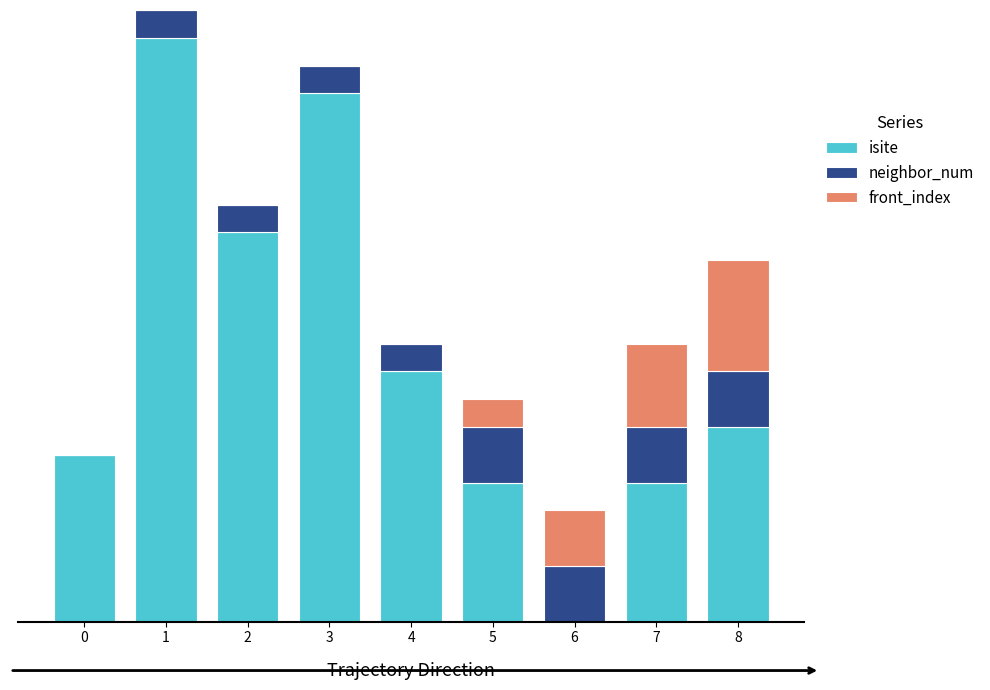

True or false: front_index has a value of 0 at 5.

False